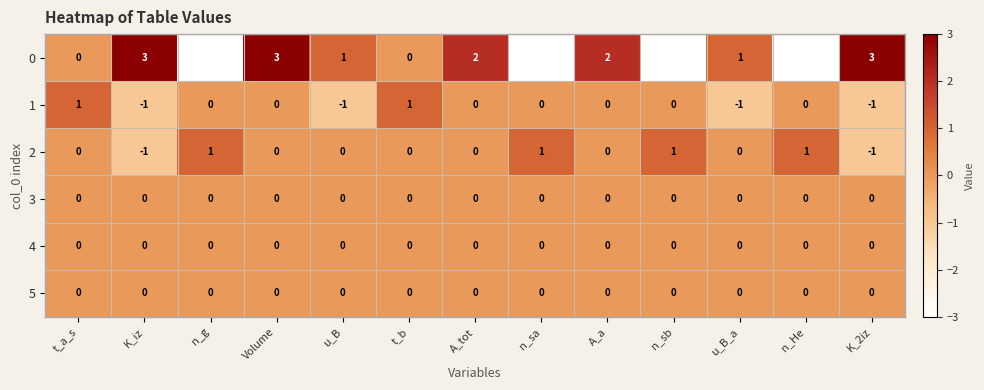

Which series has the largest total across all categories?

0